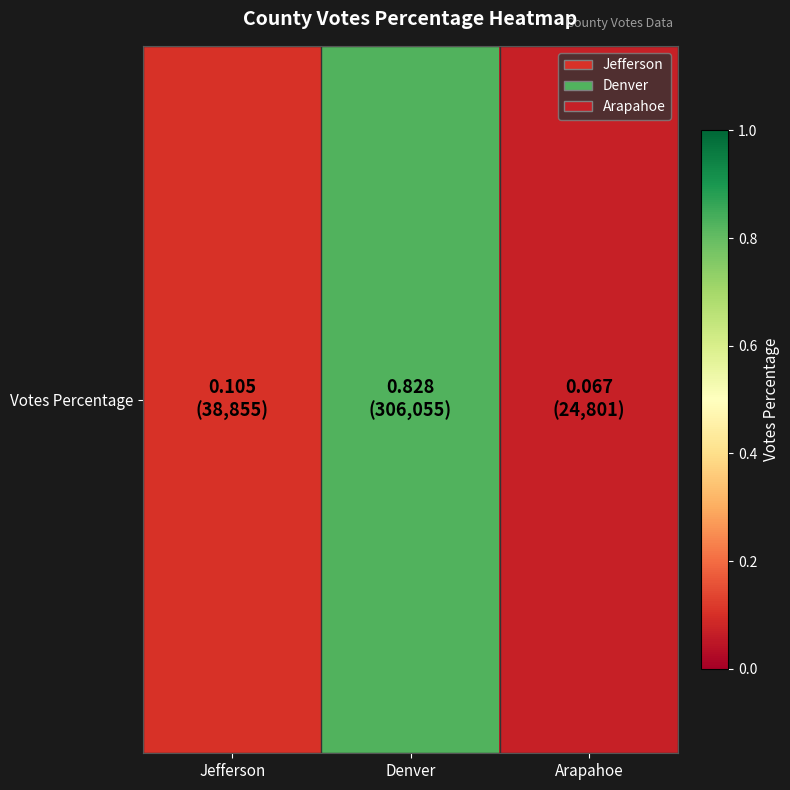

List the labels in order of value, largest first.

Denver, Jefferson, Arapahoe